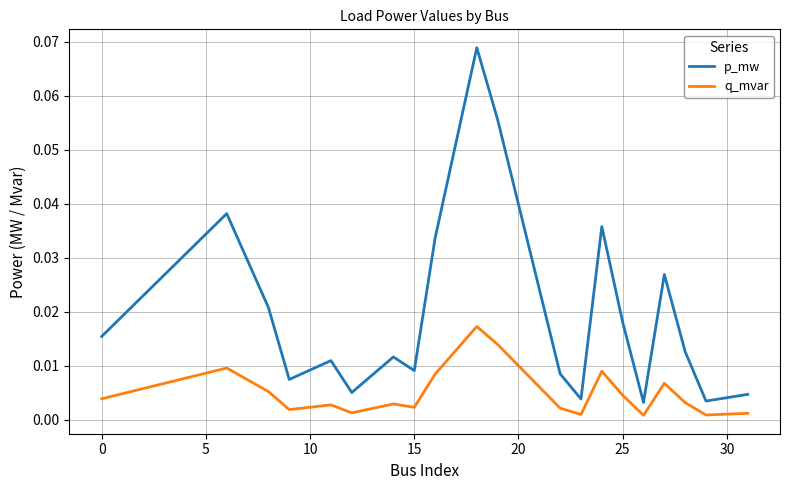

Which series has the largest range (max minus min)?

p_mw